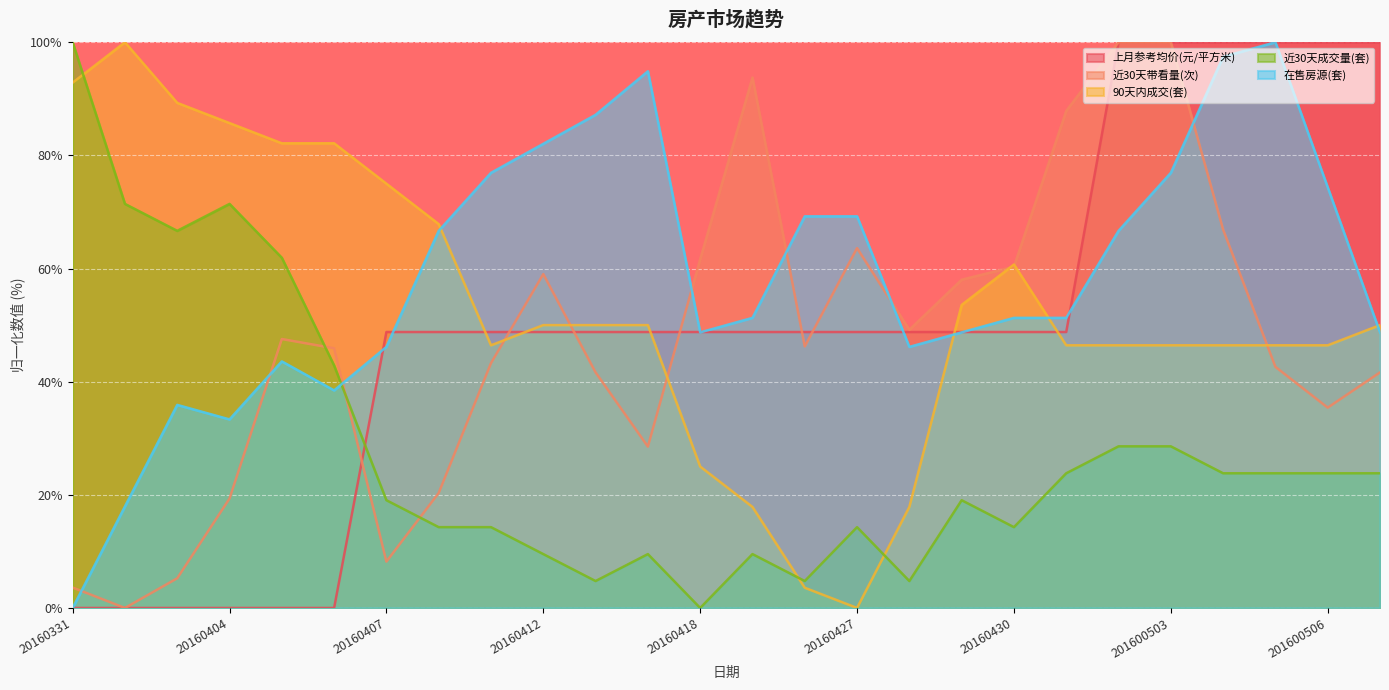

In 在售房源(套), how many points are higher than both neighbors (excluding endpoints)?

4